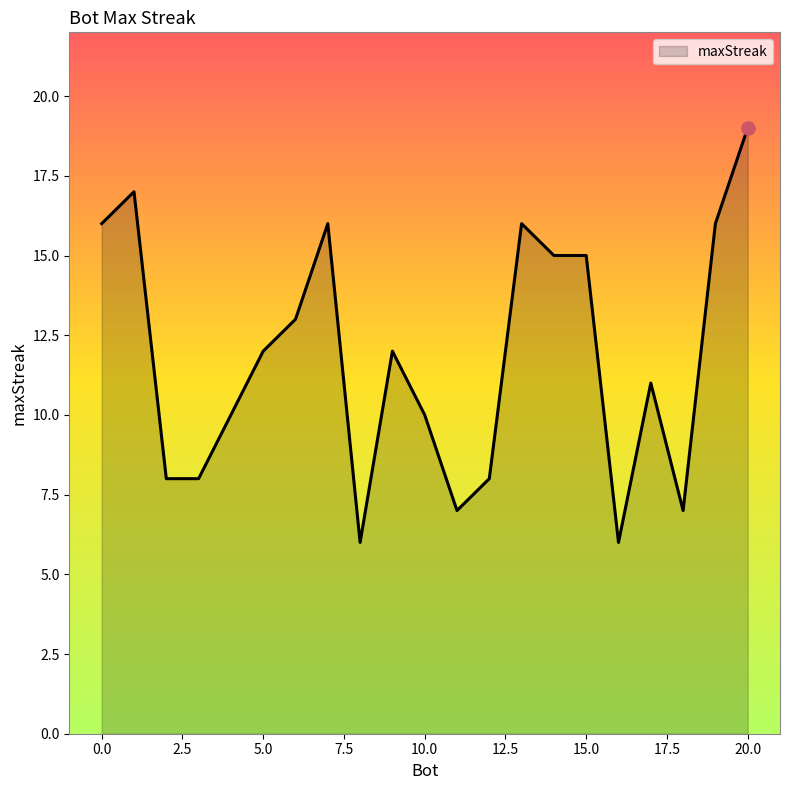

What is the smallest value displayed?

6